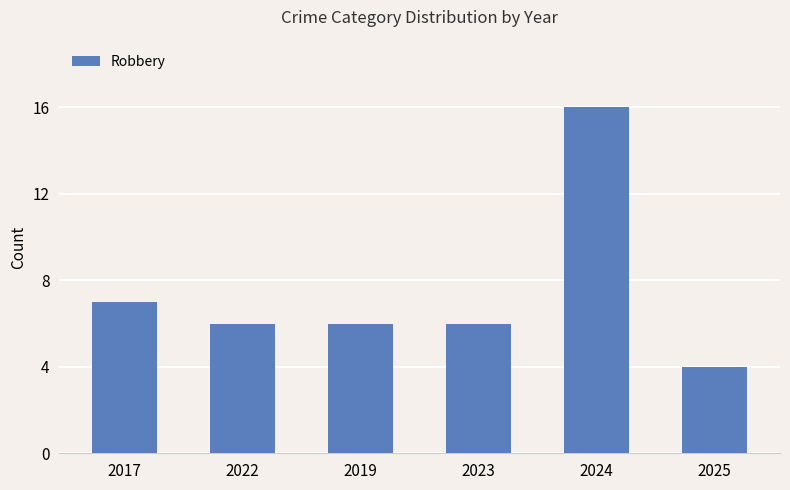

What is the maximum value shown in the chart?

16